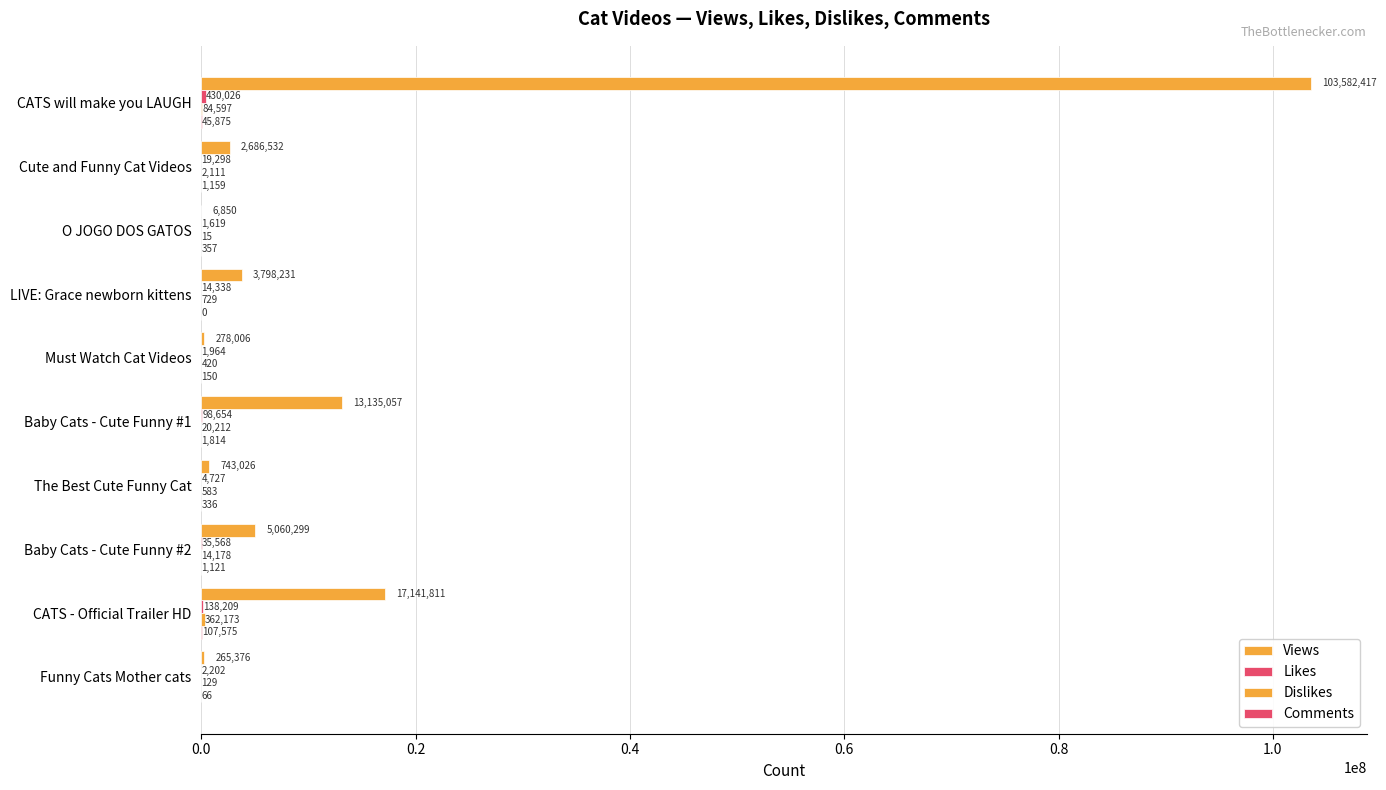

How many series are shown in this chart?

4